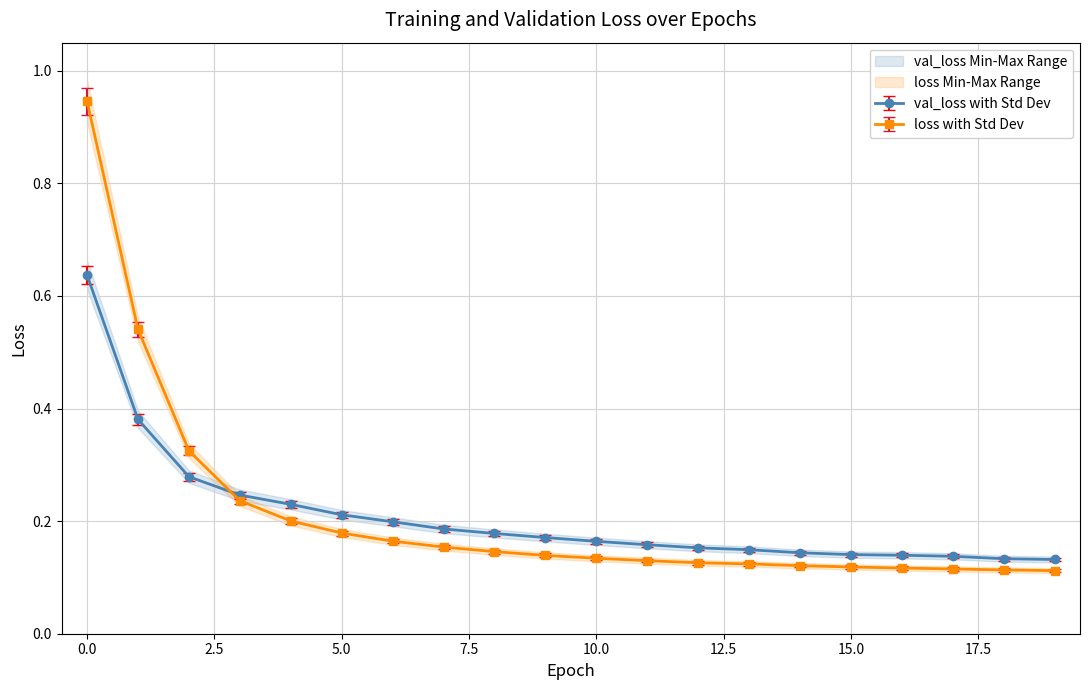

At how many categories does at least one series exceed 0?

20